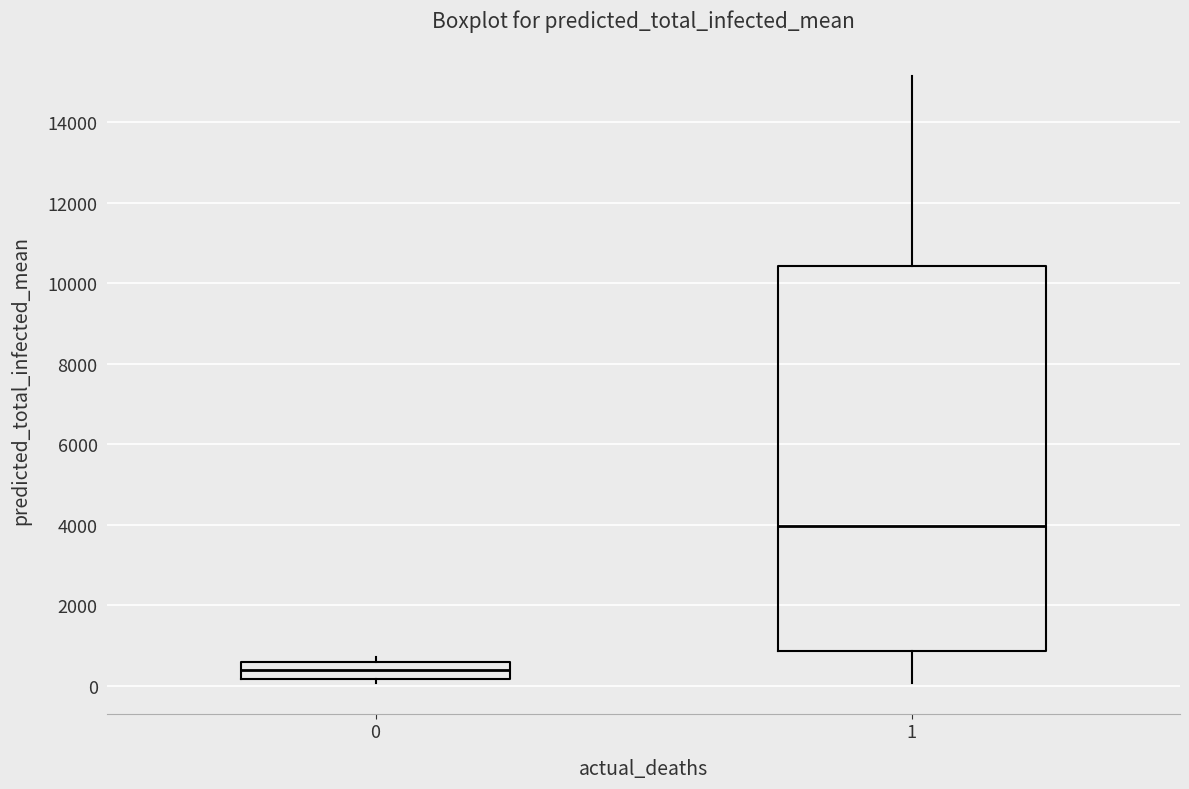

Reading left to right, read every box against the y-axis: the position of its median line, the range the box covers, and the ends of its whiskers. The values are not printed on the chart, so give them approximately, as read against the axis.

0: median 400, box 200 to 600, whiskers 0 to 800
1: median 4000, box 800 to 10400, whiskers 0 to 15200